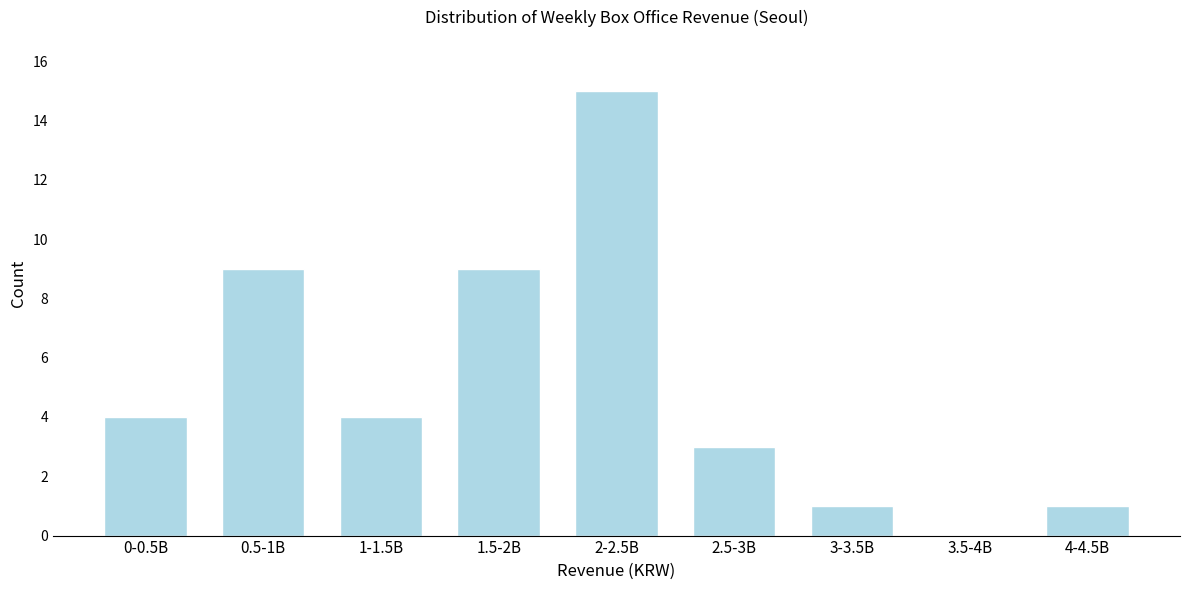

Reading right to left, list all the values displayed in this chart.

4-4.5B=1	3.5-4B=0	3-3.5B=1	2.5-3B=3	2-2.5B=15	1.5-2B=9	1-1.5B=4	0.5-1B=9	0-0.5B=4